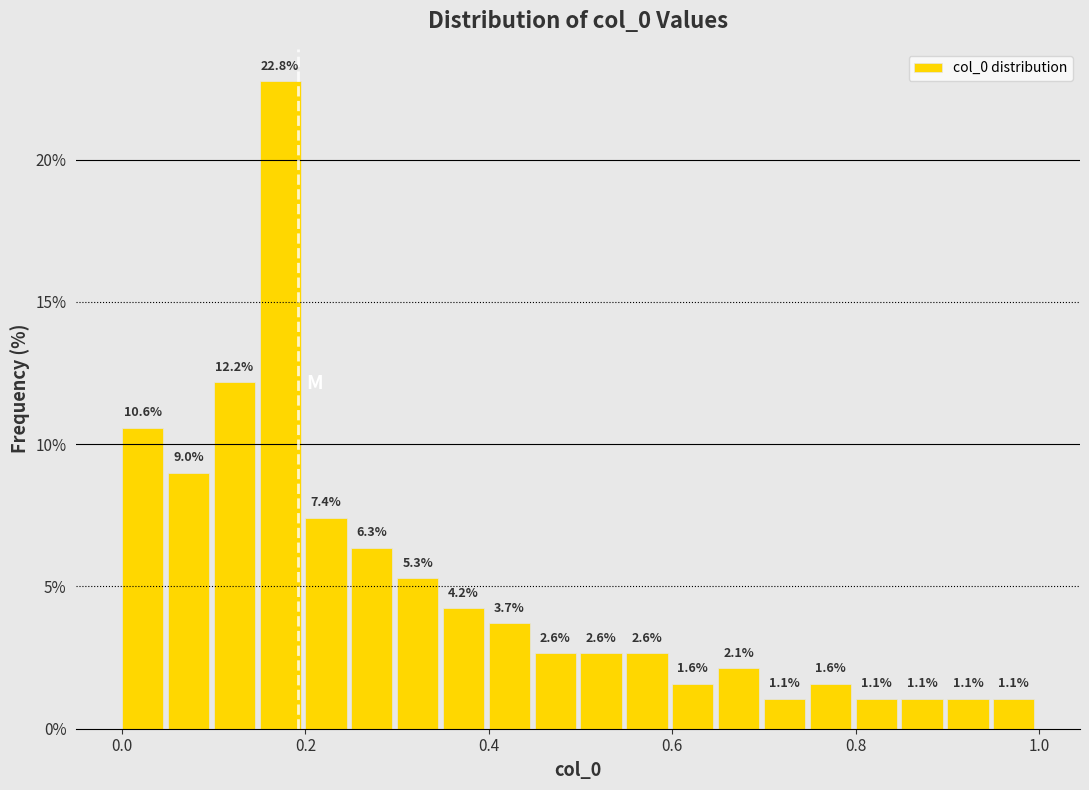

Around what value on the x-axis is the tallest bar? Give the approximate position of its centre, as read against the axis.

0.18